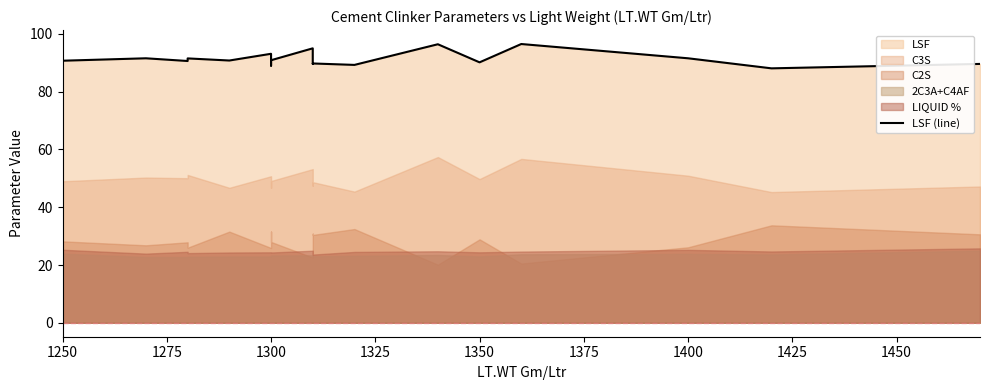

True or false: the data shows 130.1 at 1475.

False